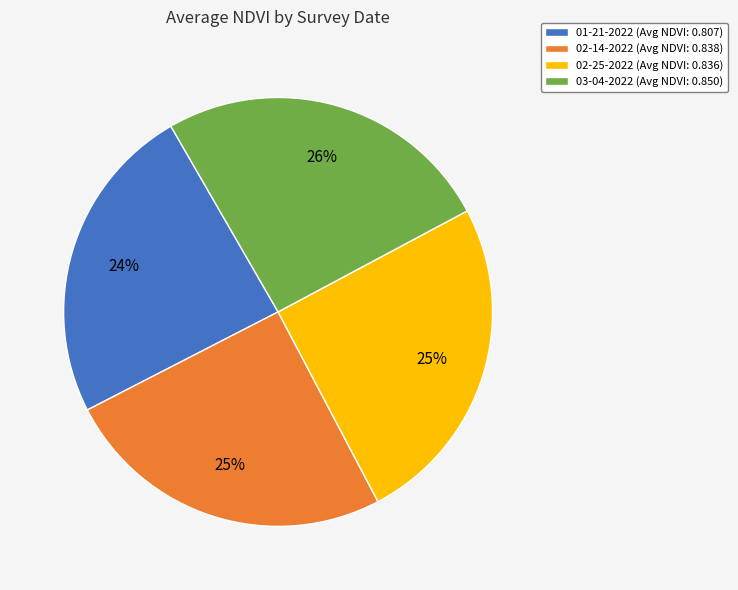

True or false: 01-21-2022 accounts for 24% of the total.

True